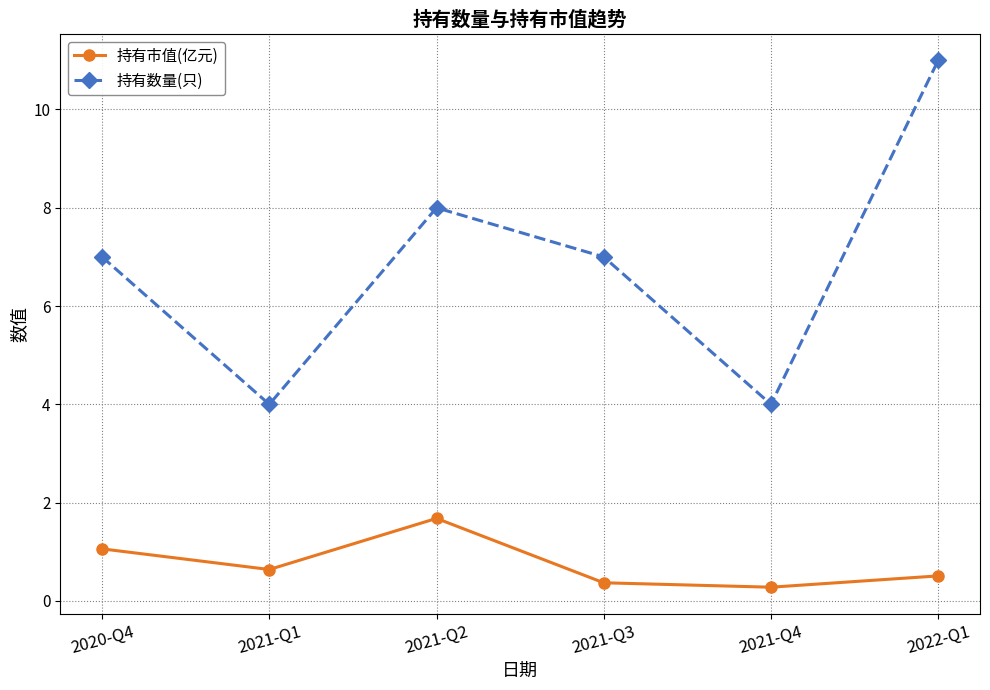

At 2021-Q4, list the series in order from smallest to largest.

持有市值(亿元), 持有数量(只)